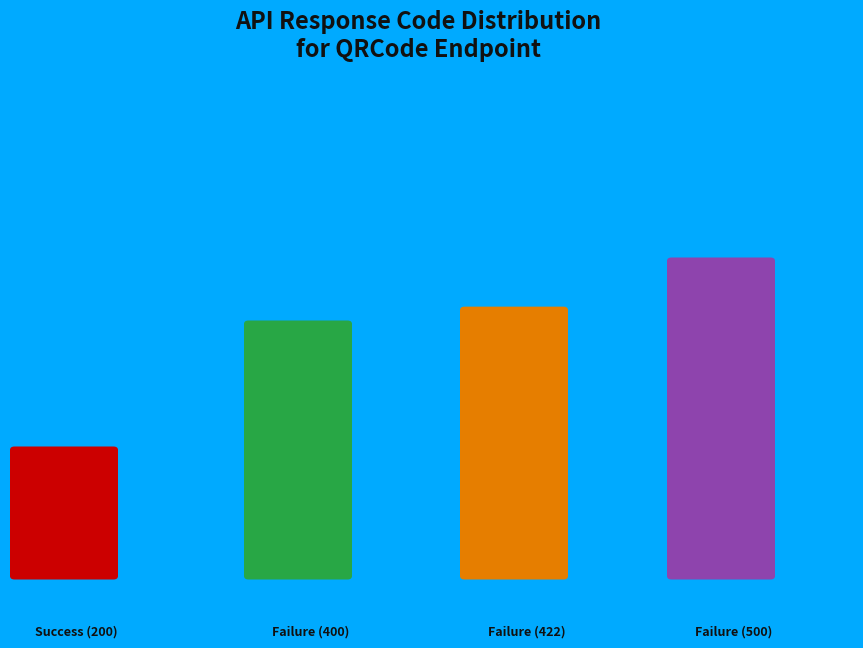

Count the number of slices in the pie.

4